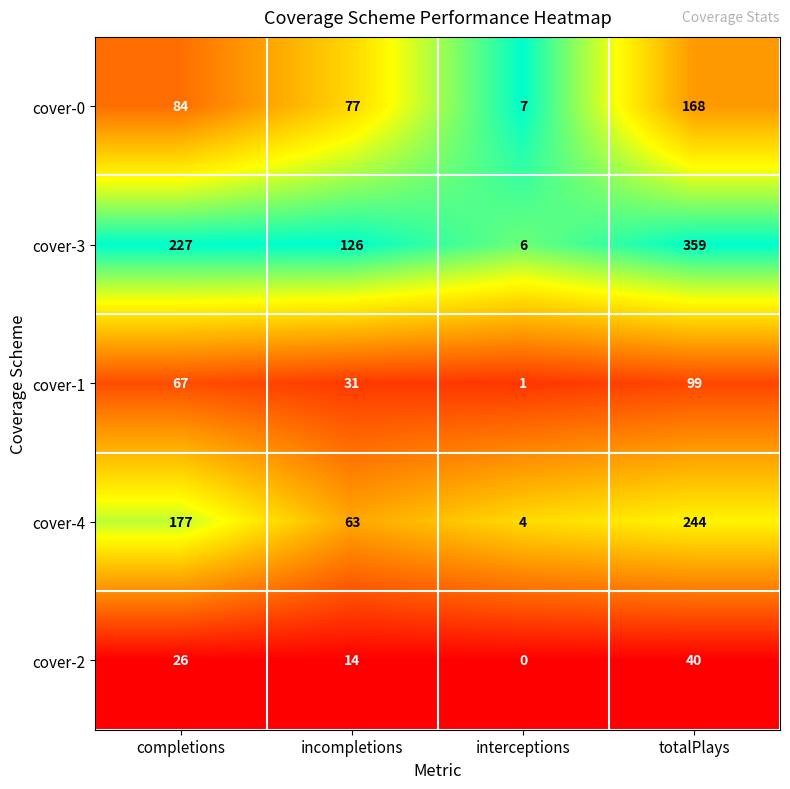

Is it true that cover-2 equals 8 at incompletions?

False